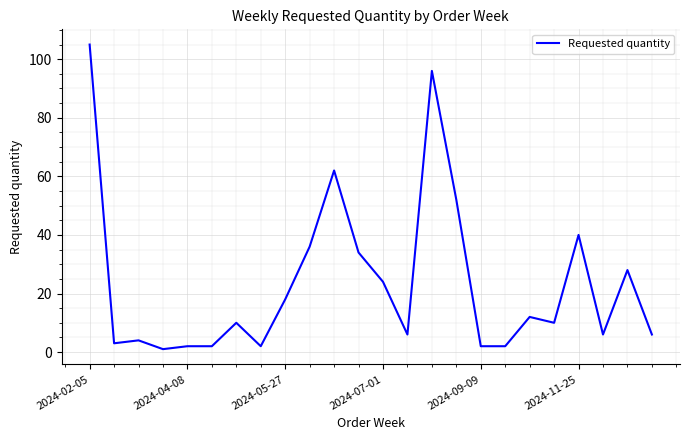

What is the difference between the maximum and minimum values?

104